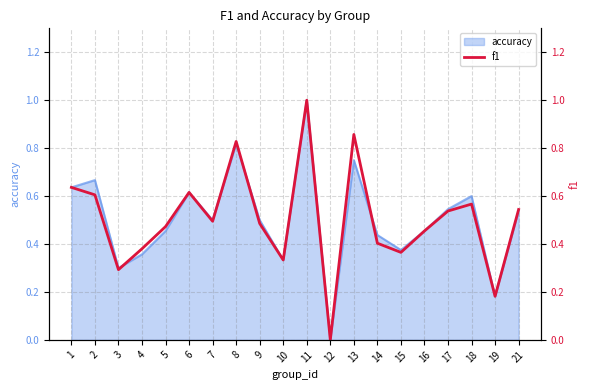

What is the highest value of the accuracy series?

1.0